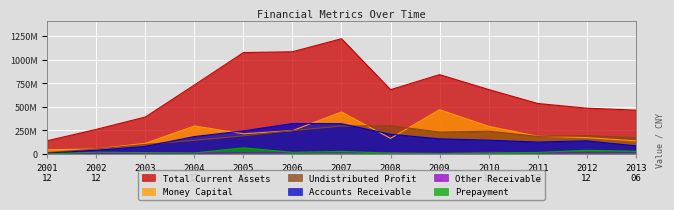

What are all the series names shown in the legend?

Total Current Assets, Money Capital, Undistributed Profit, Accounts Receivable, Other Receivable, Prepayment